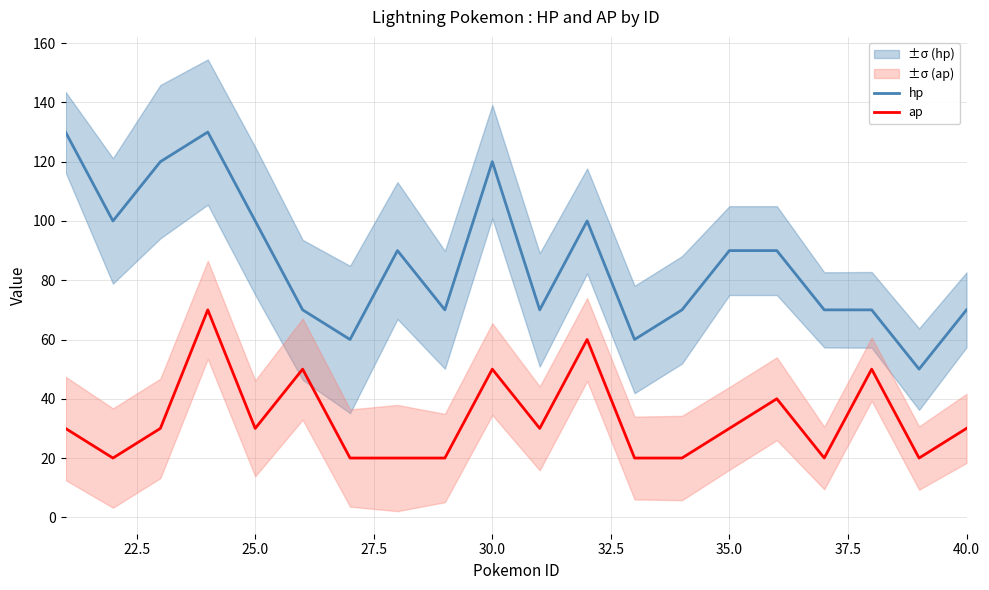

What is the minimum value shown in the chart?

20